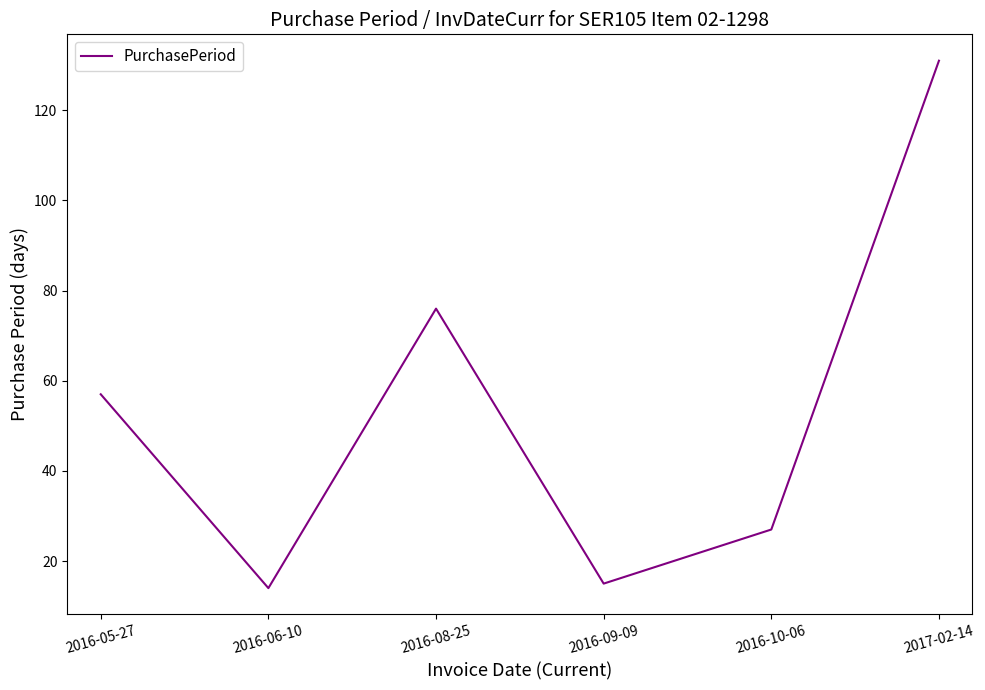

How many series are shown in this chart?

1